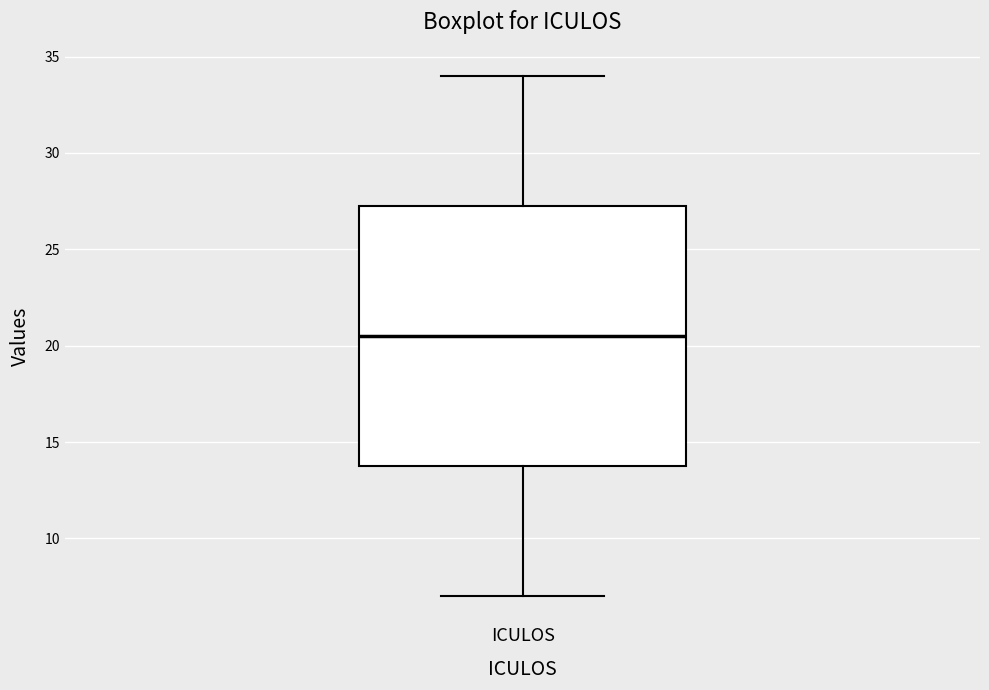

Transcribe this box plot: give where the median line is, the range the box spans, and where the two whiskers end, as read against the y-axis. The values are not printed on the chart, so give them approximately, as read against the axis.

median 20.5, box 14.0 to 27.5, whiskers 7.0 to 34.0